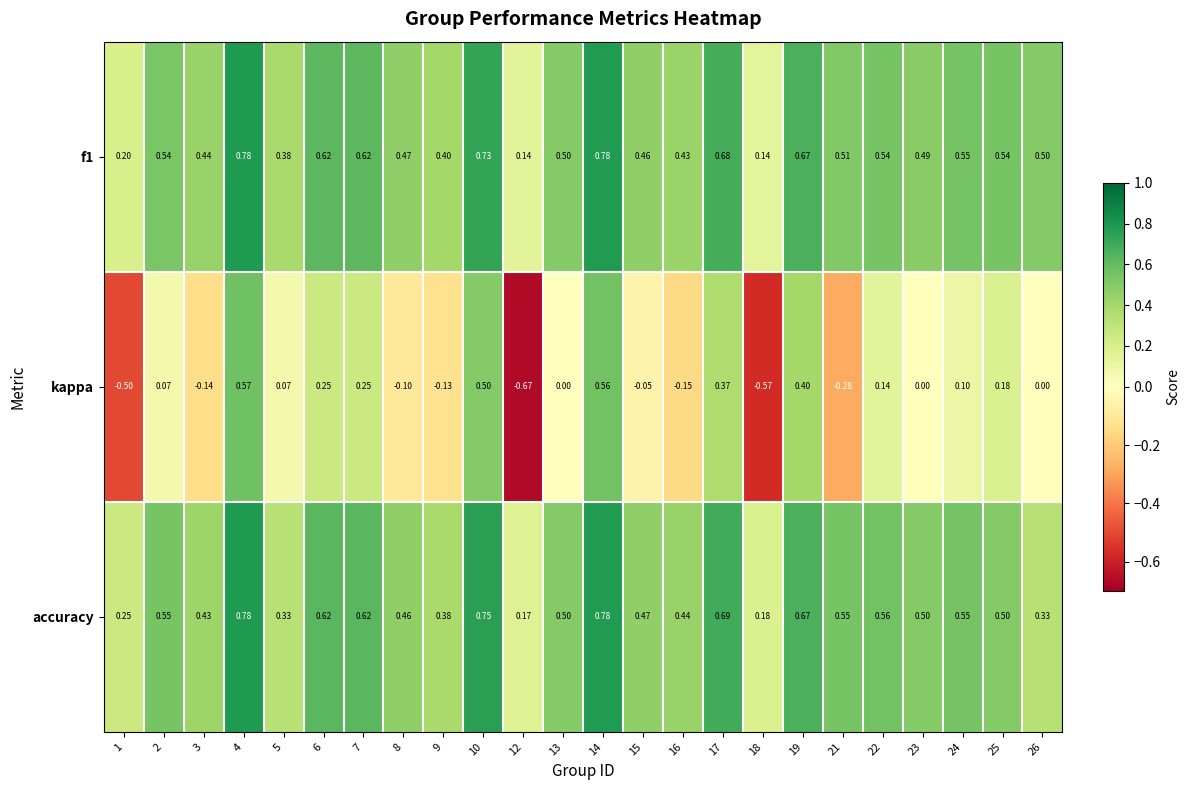

Which series changed the most between 16 and 24?

kappa